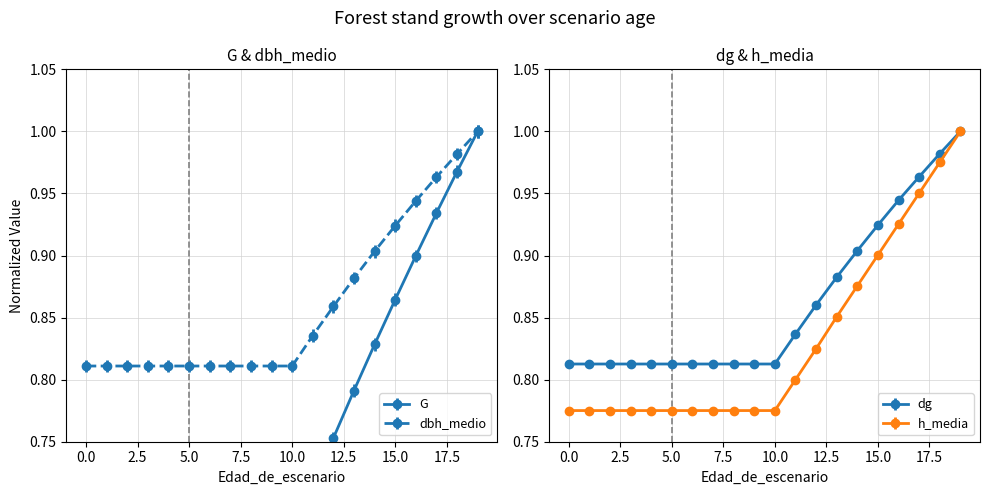

Reading left to right, what are all the values shown in this chart?

G: 0=0.7	1=0.7	2=0.7	3=0.7	4=0.7	5=0.7	6=0.7	7=0.7	8=0.7	9=0.7	10=0.7	11=0.7	12=0.8	13=0.8	14=0.8	15=0.9	16=0.9	17=0.9	18=1.0	19=1.0
dbh_medio: 0=0.8	1=0.8	2=0.8	3=0.8	4=0.8	5=0.8	6=0.8	7=0.8	8=0.8	9=0.8	10=0.8	11=0.8	12=0.9	13=0.9	14=0.9	15=0.9	16=0.9	17=1.0	18=1.0	19=1.0
dg: 0=0.8	1=0.8	2=0.8	3=0.8	4=0.8	5=0.8	6=0.8	7=0.8	8=0.8	9=0.8	10=0.8	11=0.8	12=0.9	13=0.9	14=0.9	15=0.9	16=0.9	17=1.0	18=1.0	19=1.0
h_media: 0=0.8	1=0.8	2=0.8	3=0.8	4=0.8	5=0.8	6=0.8	7=0.8	8=0.8	9=0.8	10=0.8	11=0.8	12=0.8	13=0.9	14=0.9	15=0.9	16=0.9	17=1.0	18=1.0	19=1.0